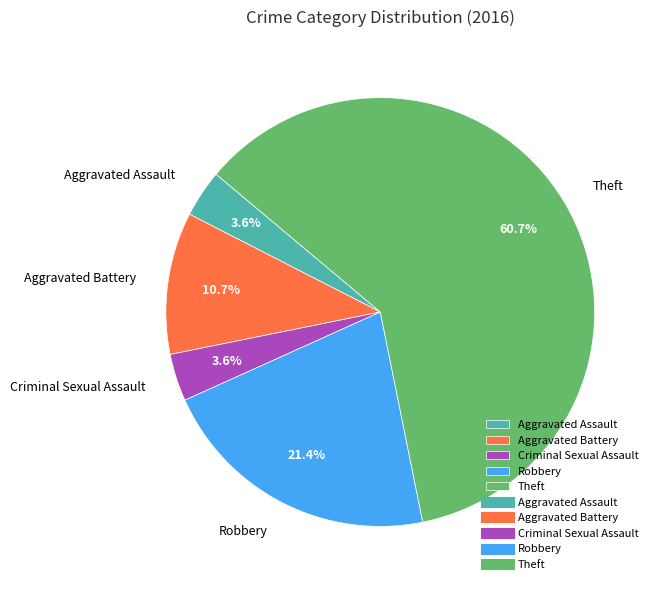

Which slice is the largest?

Theft